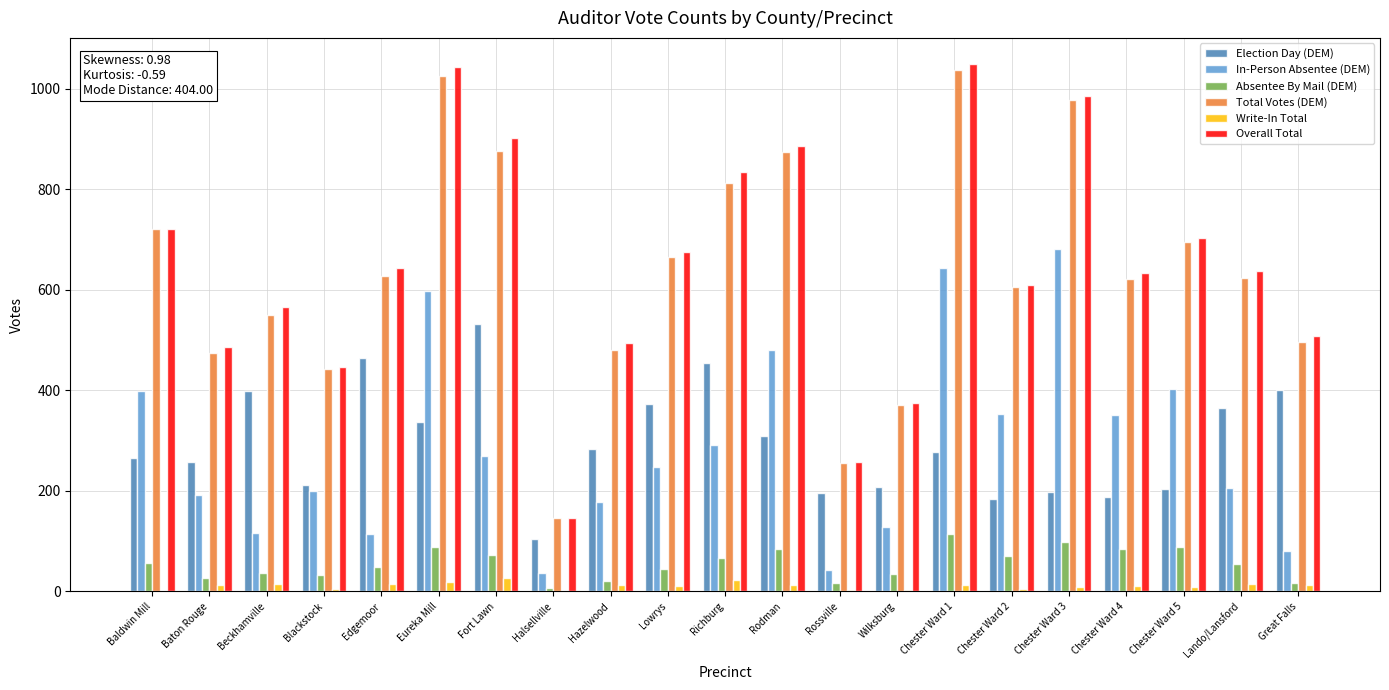

Which series changed the most between Chester Ward 1 and Lando/Lansford?

In-Person Absentee (DEM)